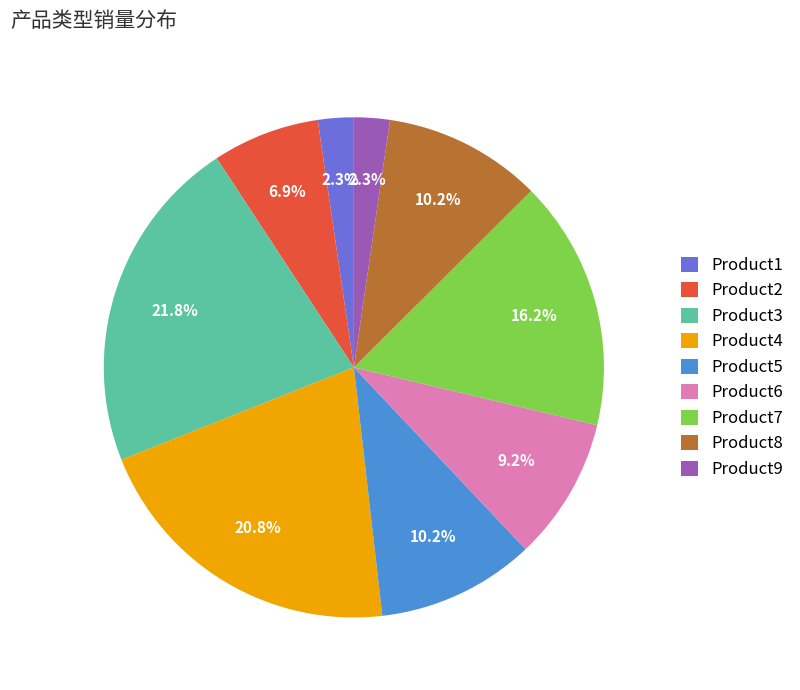

What percentage is the Product8 slice, to the nearest percent?

10%